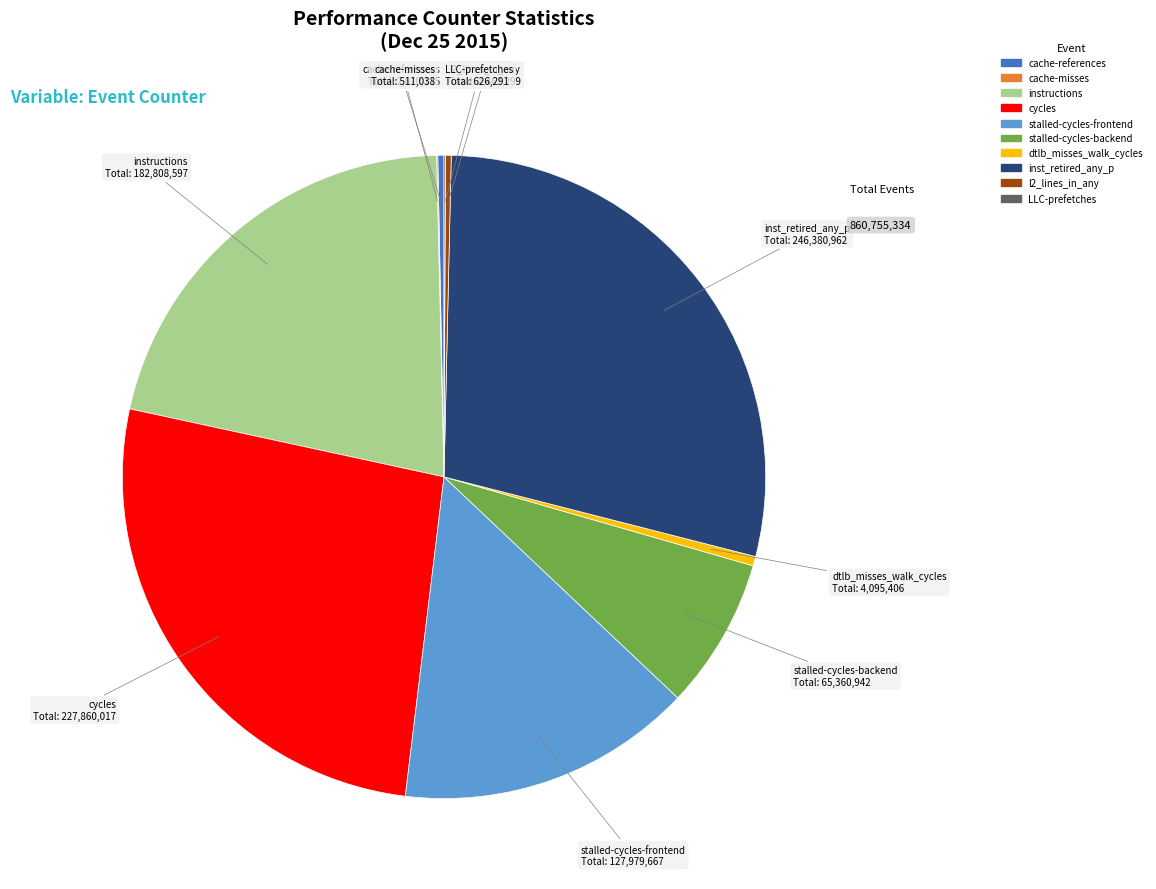

True or false: l2_lines_in_any accounts for 0% of the total.

True